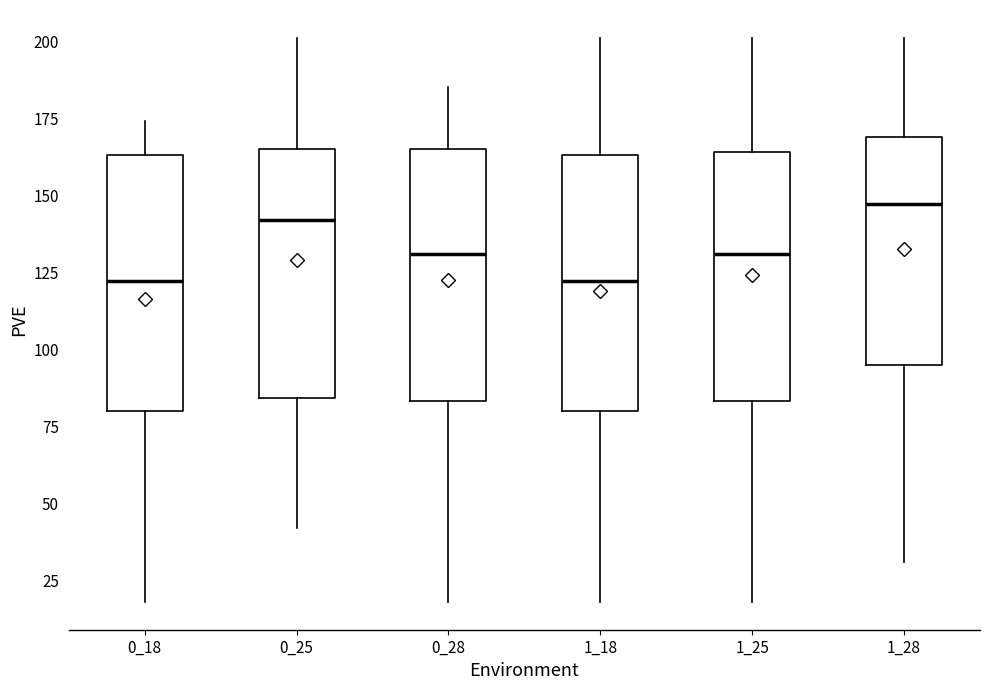

Reading left to right, read every box against the y-axis: the position of its median line, the range the box covers, and the ends of its whiskers. The values are not printed on the chart, so give them approximately, as read against the axis.

0_18: median 120, box 80 to 165, whiskers 20 to 175
0_25: median 140, box 85 to 165, whiskers 40 to 200
0_28: median 130, box 85 to 165, whiskers 20 to 185
1_18: median 120, box 80 to 165, whiskers 20 to 200
1_25: median 130, box 85 to 165, whiskers 20 to 200
1_28: median 145, box 95 to 170, whiskers 30 to 200